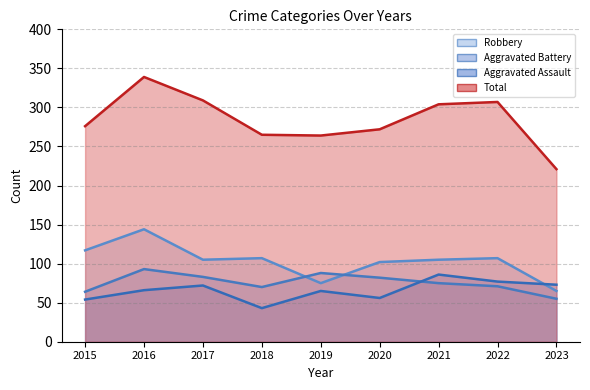

Where does the Total series first go above 276?

2016